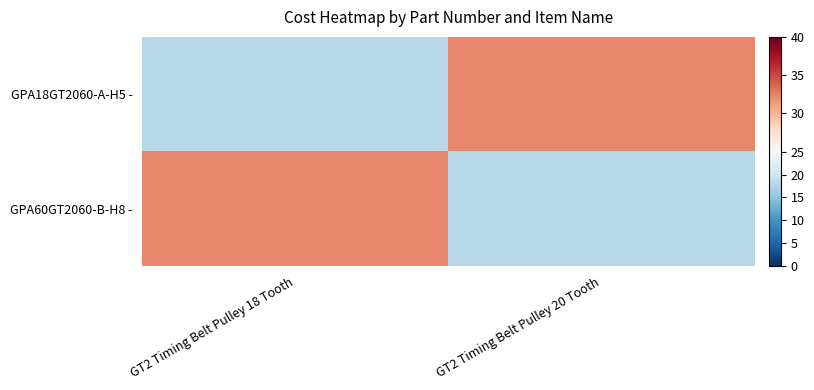

List the series in order of their peak value, highest first.

GPA18GT2060-A-H5 -, GPA60GT2060-B-H8 -